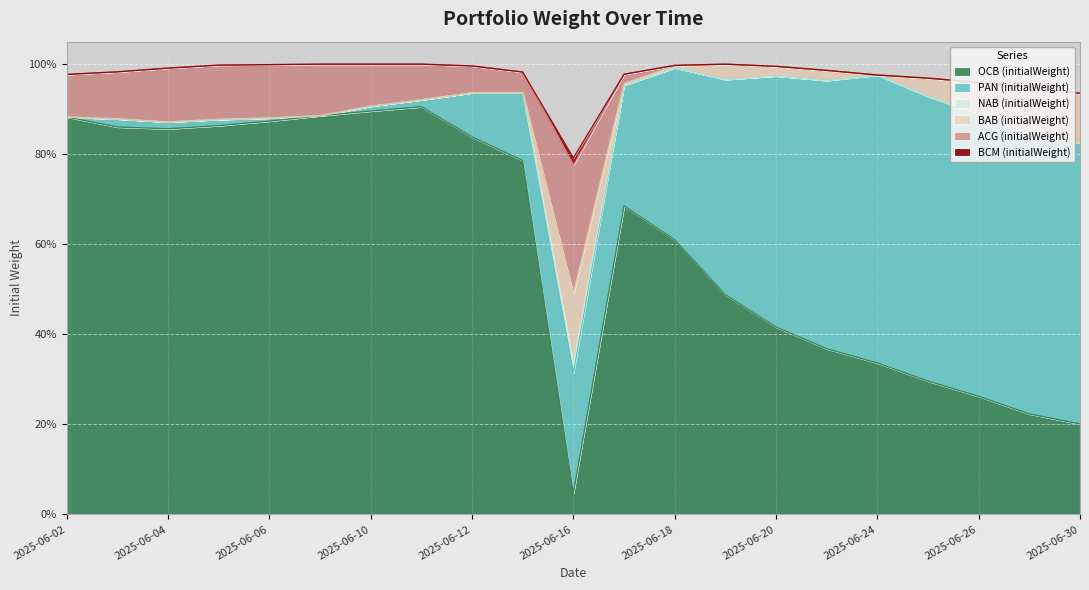

How many lines are shown in the chart?

6